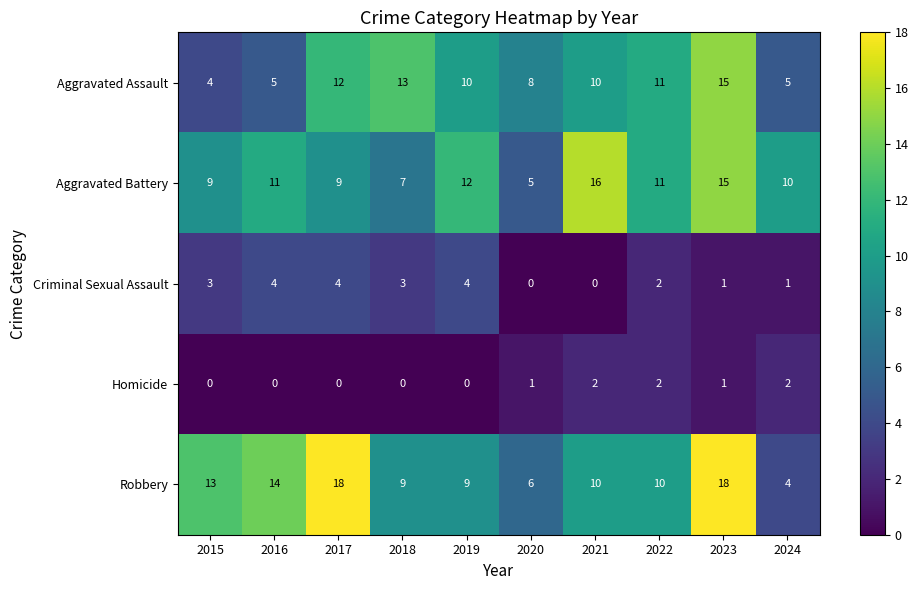

Which series has the largest total across all categories?

Robbery